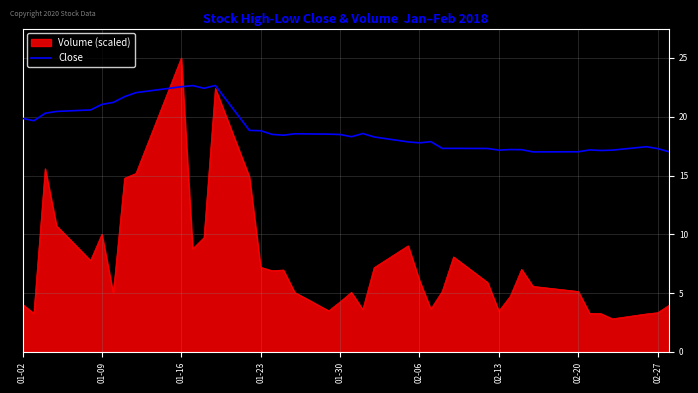

Which series has the largest total across all categories?

Close